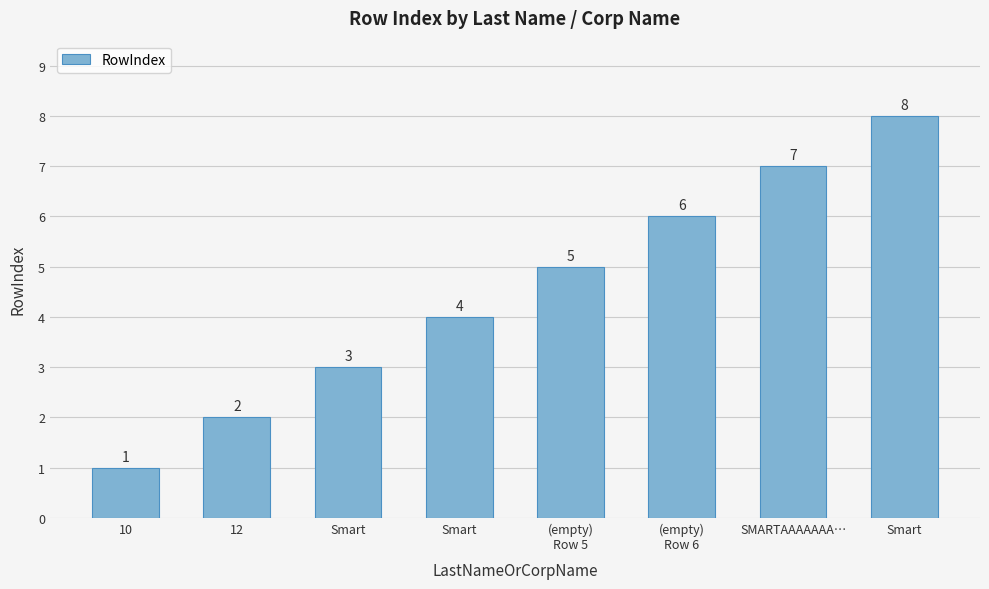

At which category does the chart reach its minimum across all series?

10